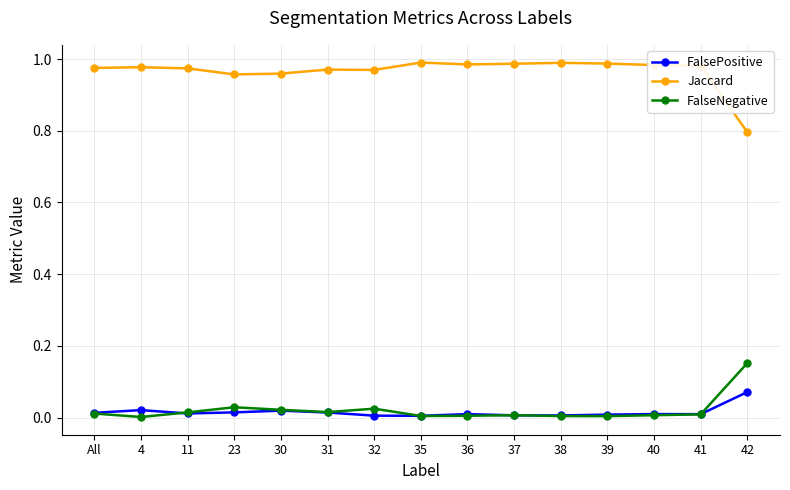

True or false: Jaccard has a value of 1.0 at 30.

True